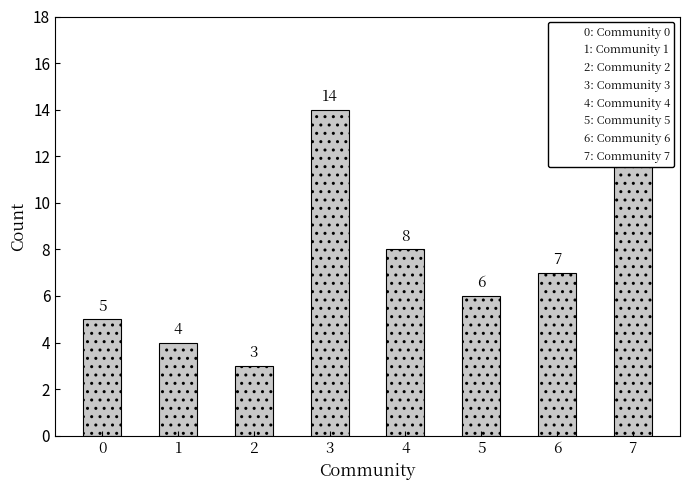

The value at 6 is 7. True or false?

True